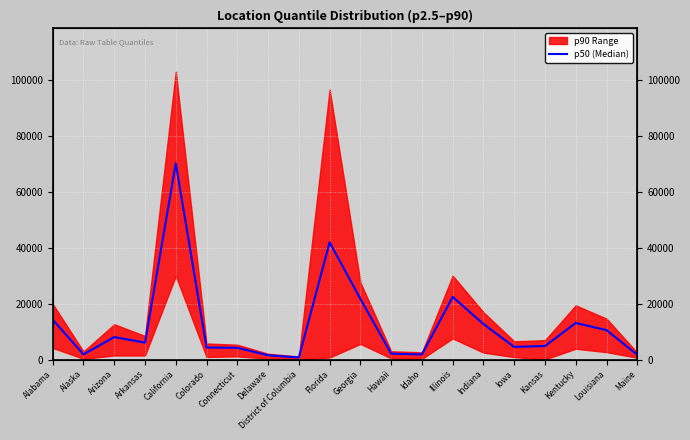

What is the sum of all values?

248584